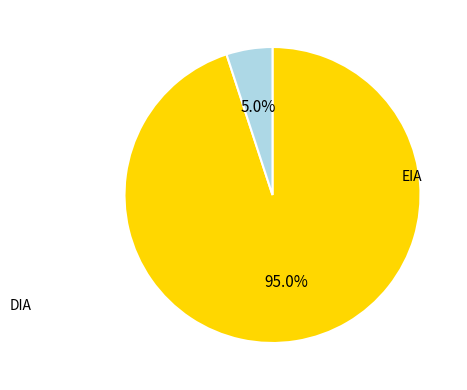

How many slices are in this pie chart?

2